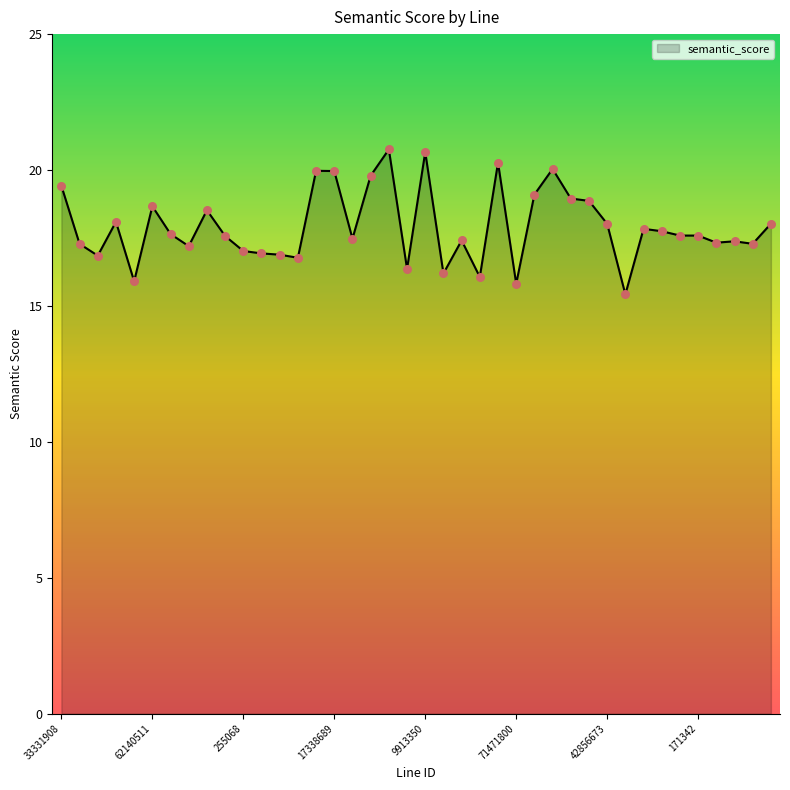

What is the difference between the maximum and minimum values?

5.3